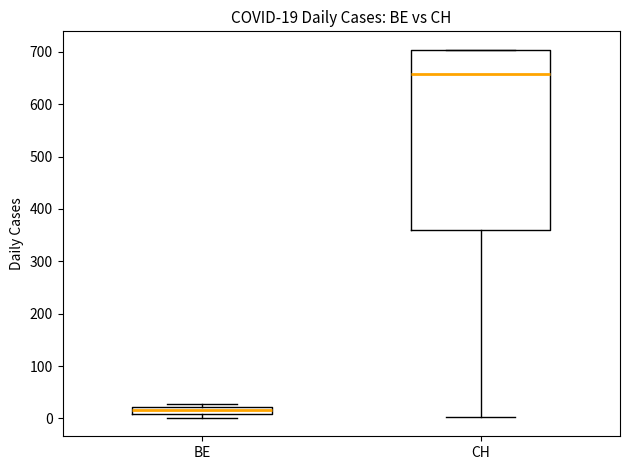

Comparing the boxes themselves (not the whiskers), which one is the tallest?

CH